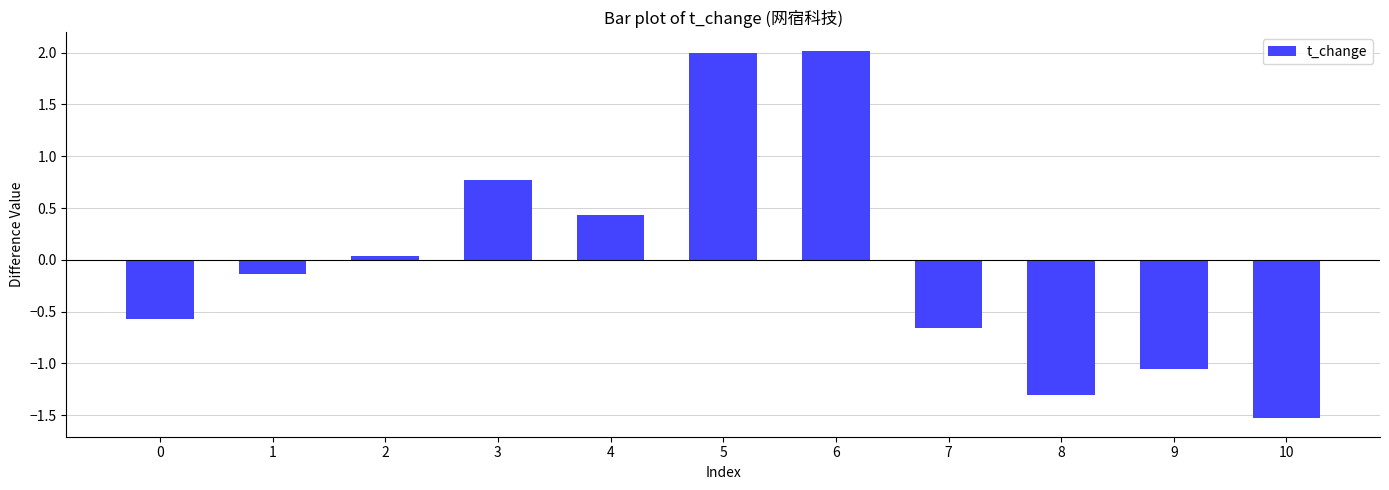

What is the ratio of the value at 3 to the value at 5?

0.4